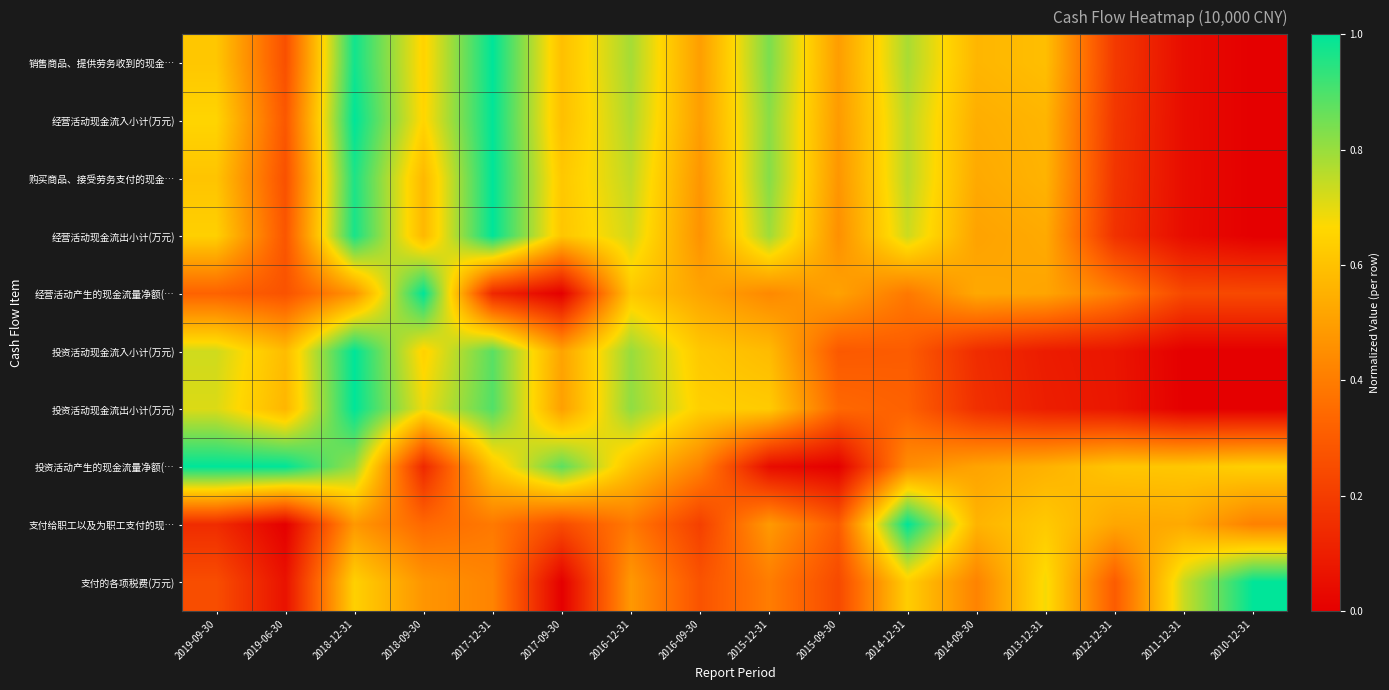

At 2014-12-31, list the series in order from largest to smallest.

支付给职工以及为职工支付的现…, 销售商品、提供劳务收到的现金…, 购买商品、接受劳务支付的现金…, 经营活动现金流入小计(万元), 经营活动现金流出小计(万元), 支付的各项税费(万元), 投资活动产生的现金流量净额(…, 经营活动产生的现金流量净额(…, 投资活动现金流出小计(万元), 投资活动现金流入小计(万元)